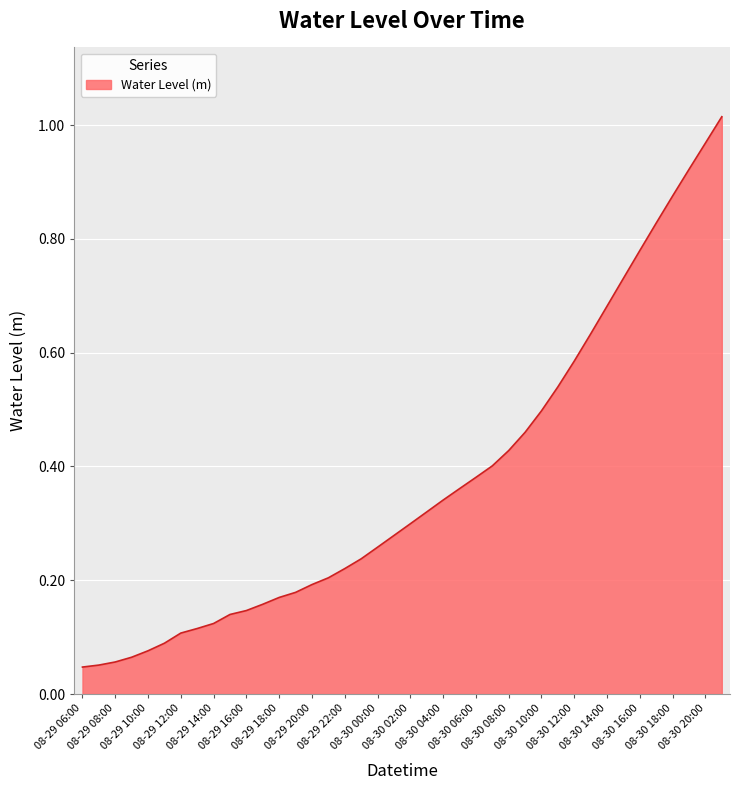

What is the maximum value shown in the chart?

1.0